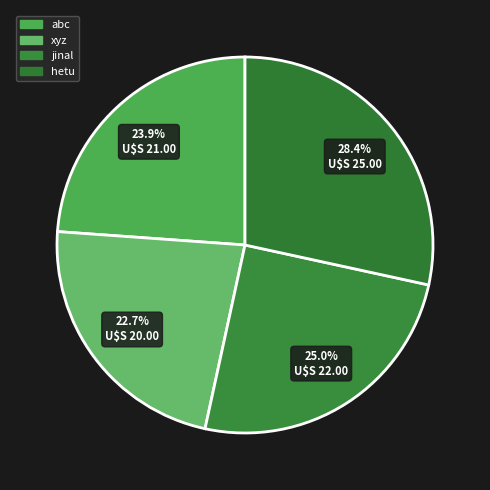

How many segments does this pie chart have?

4